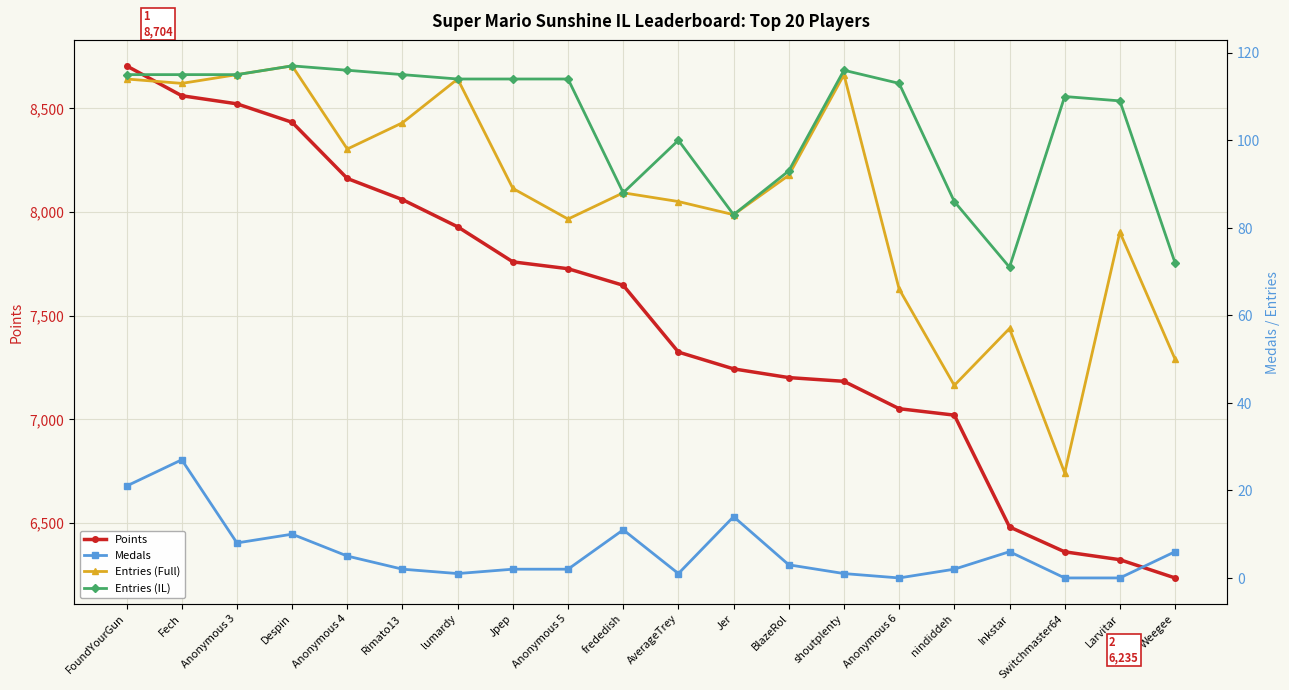

Reading right to left, what are all the values shown in this chart?

Points: Weegee=6235	Larvitar=6323	Switchmaster64=6361	Inkstar=6481	nindiddeh=7020	Anonymous 6=7051	shoutplenty=7183	BlazeRol=7201	Jer=7243	AverageTrey=7324	frededish=7646	Anonymous 5=7726	Jpep=7759	lumardy=7928	Rimato13=8059	Anonymous 4=8161	Despin=8432	Anonymous 3=8521	Fech=8560	FoundYourGun=8704
Medals: Weegee=6	Larvitar=0	Switchmaster64=0	Inkstar=6	nindiddeh=2	Anonymous 6=0	shoutplenty=1	BlazeRol=3	Jer=14	AverageTrey=1	frededish=11	Anonymous 5=2	Jpep=2	lumardy=1	Rimato13=2	Anonymous 4=5	Despin=10	Anonymous 3=8	Fech=27	FoundYourGun=21
Entries (Full): Weegee=50	Larvitar=79	Switchmaster64=24	Inkstar=57	nindiddeh=44	Anonymous 6=66	shoutplenty=115	BlazeRol=92	Jer=83	AverageTrey=86	frededish=88	Anonymous 5=82	Jpep=89	lumardy=114	Rimato13=104	Anonymous 4=98	Despin=117	Anonymous 3=115	Fech=113	FoundYourGun=114
Entries (IL): Weegee=72	Larvitar=109	Switchmaster64=110	Inkstar=71	nindiddeh=86	Anonymous 6=113	shoutplenty=116	BlazeRol=93	Jer=83	AverageTrey=100	frededish=88	Anonymous 5=114	Jpep=114	lumardy=114	Rimato13=115	Anonymous 4=116	Despin=117	Anonymous 3=115	Fech=115	FoundYourGun=115